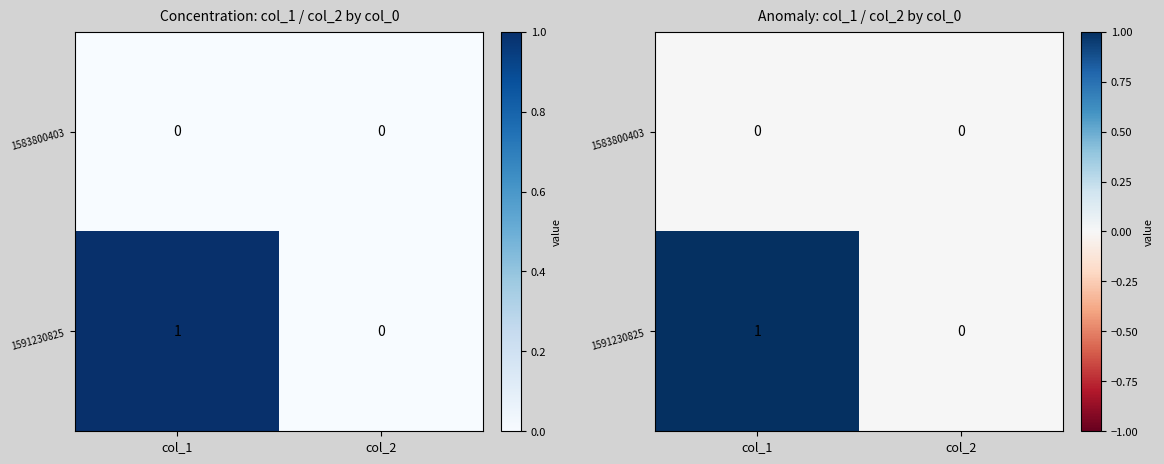

Which series has the largest range (max minus min)?

1591230825